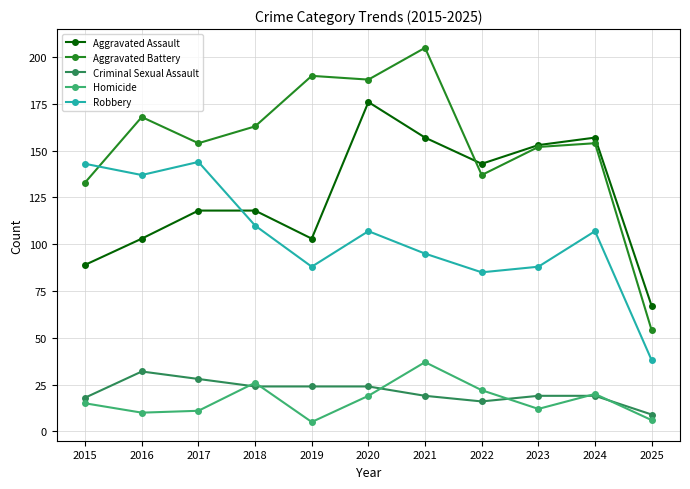

The value of Criminal Sexual Assault at 2022 is 16. True or false?

True